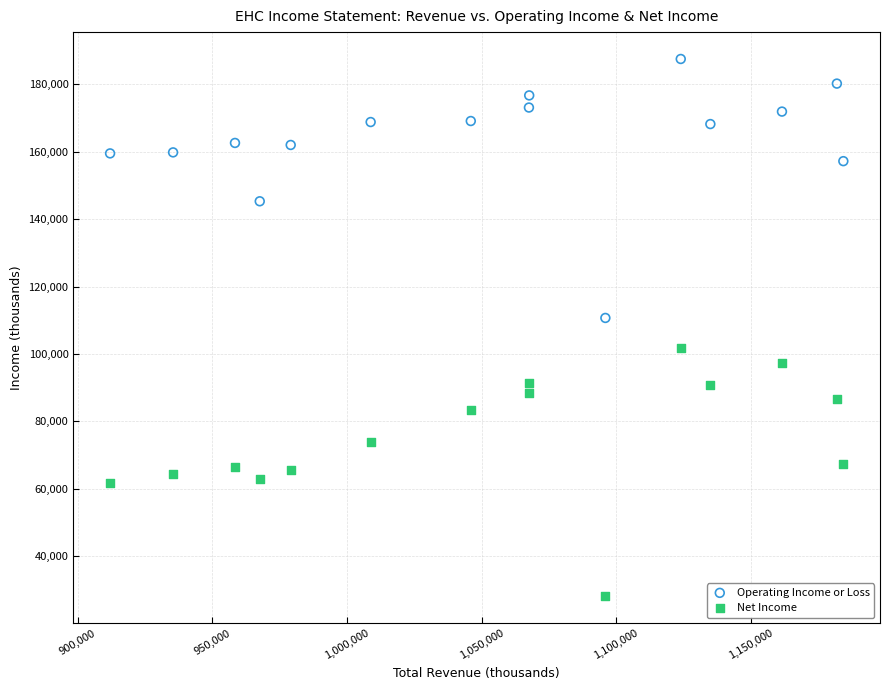

What are all the series names shown in the legend?

Operating Income or Loss, Net Income